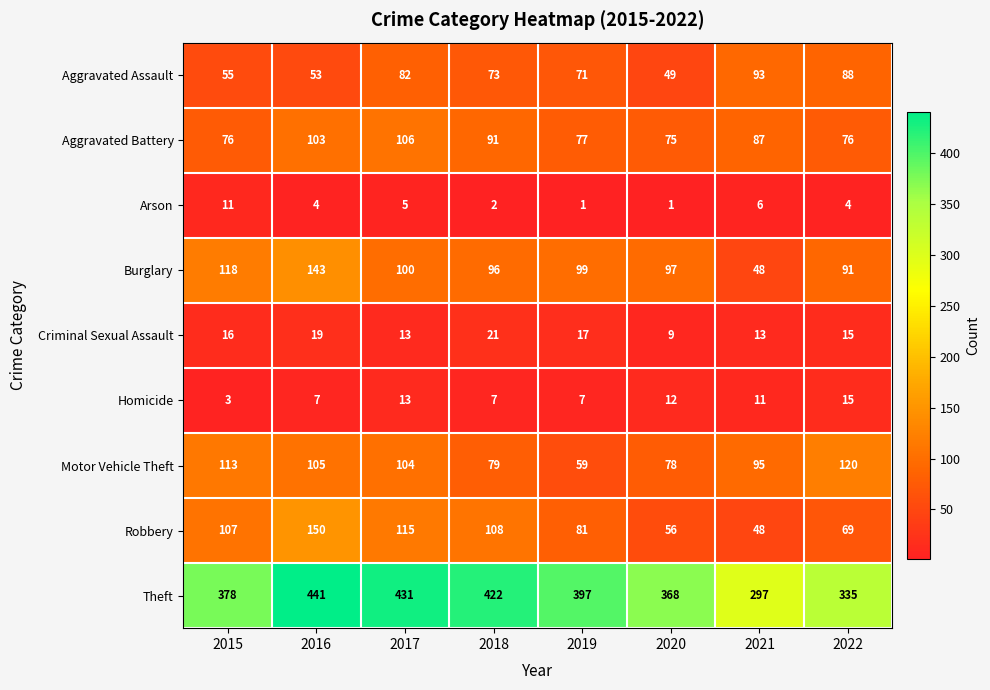

What is the minimum value shown in the chart?

1